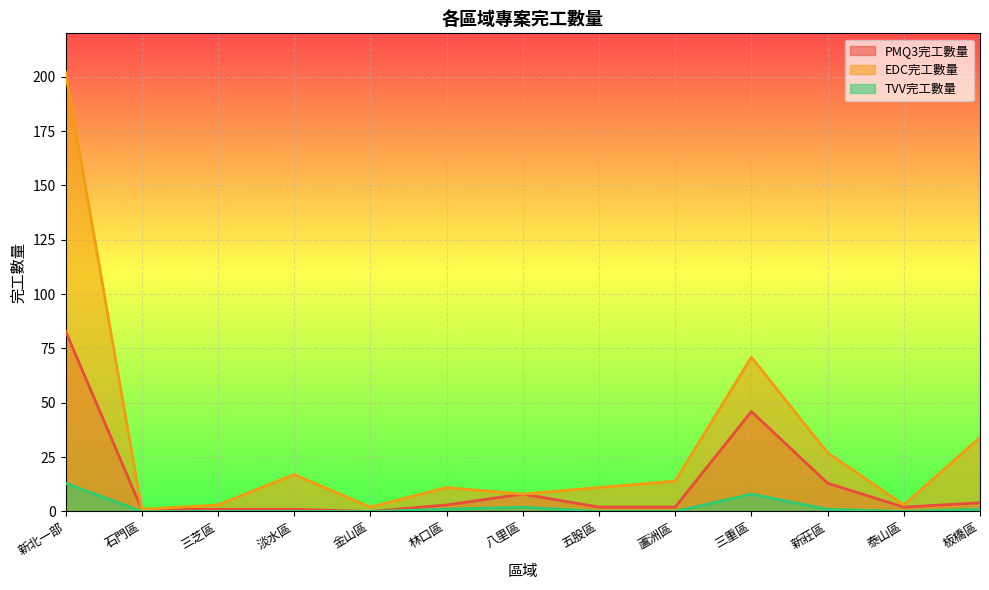

Reading right to left, what are all the values shown in this chart?

PMQ3完工數量: 板橋區=4	泰山區=2	新莊區=13	三重區=46	蘆洲區=2	五股區=2	八里區=8	林口區=3	金山區=0	淡水區=1	三芝區=1	石門區=1	新北一部=83
EDC完工數量: 板橋區=34	泰山區=3	新莊區=27	三重區=71	蘆洲區=14	五股區=11	八里區=8	林口區=11	金山區=2	淡水區=17	三芝區=3	石門區=1	新北一部=202
TVV完工數量: 板橋區=1	泰山區=0	新莊區=1	三重區=8	蘆洲區=0	五股區=0	八里區=2	林口區=1	金山區=0	淡水區=0	三芝區=0	石門區=0	新北一部=13